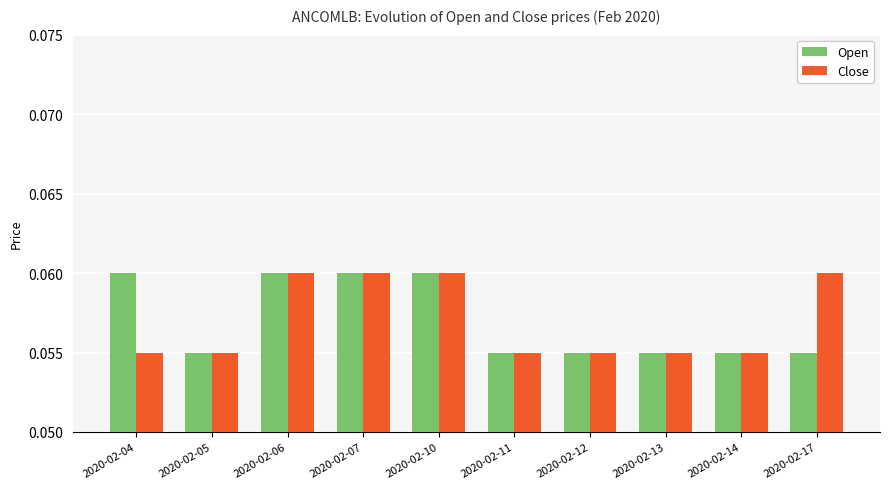

True or false: Close has a value of 0.0 at 2020-02-07.

False